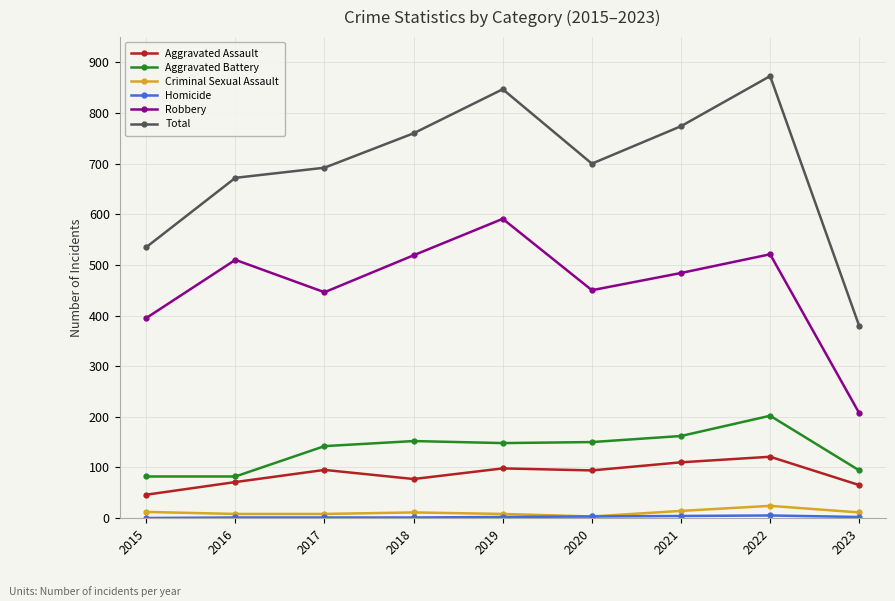

Which series has the widest spread of values?

Total